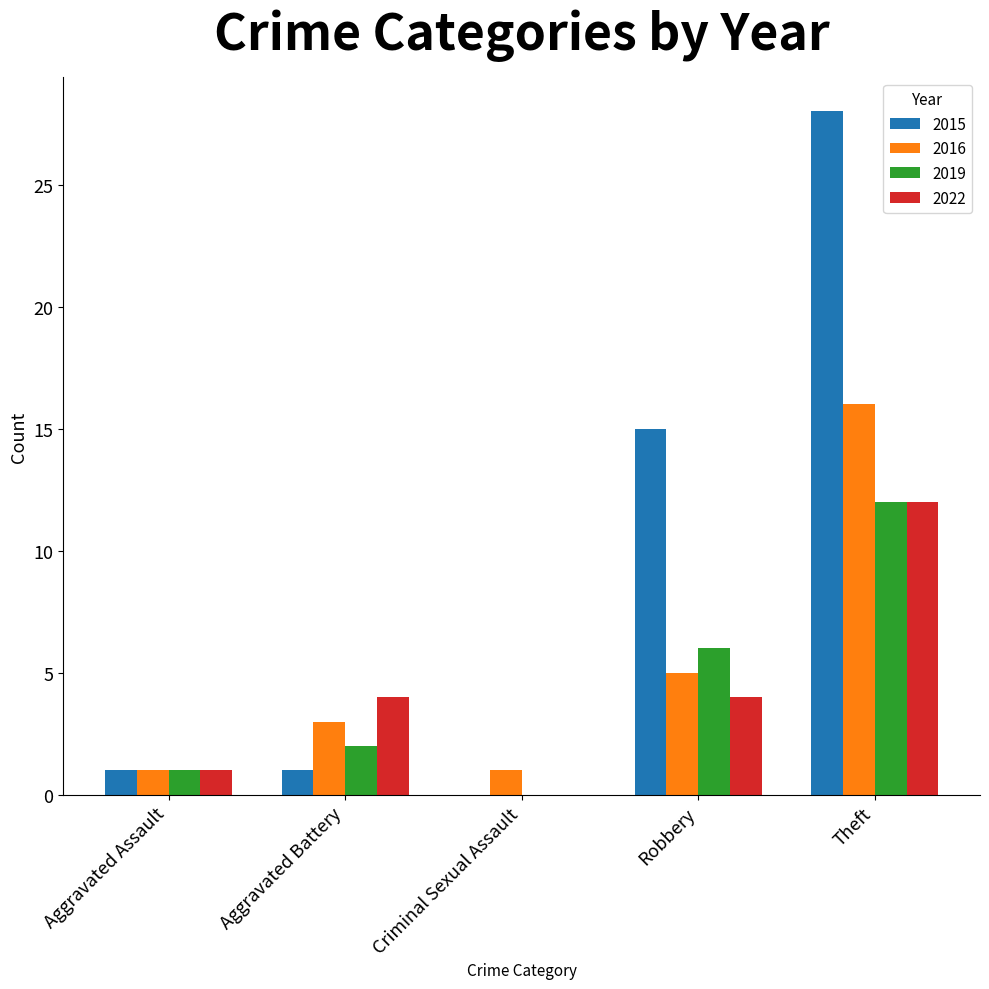

Reading left to right, extract all data points from this chart.

2015: Aggravated Assault=1	Aggravated Battery=1	Criminal Sexual Assault=0	Robbery=15	Theft=28
2016: Aggravated Assault=1	Aggravated Battery=3	Criminal Sexual Assault=1	Robbery=5	Theft=16
2019: Aggravated Assault=1	Aggravated Battery=2	Criminal Sexual Assault=0	Robbery=6	Theft=12
2022: Aggravated Assault=1	Aggravated Battery=4	Criminal Sexual Assault=0	Robbery=4	Theft=12